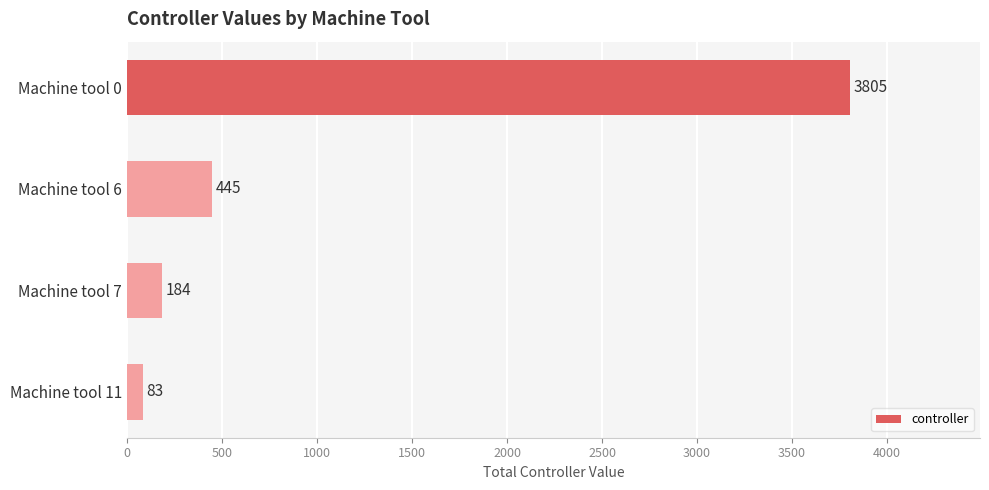

Count the number of data series in this chart.

1